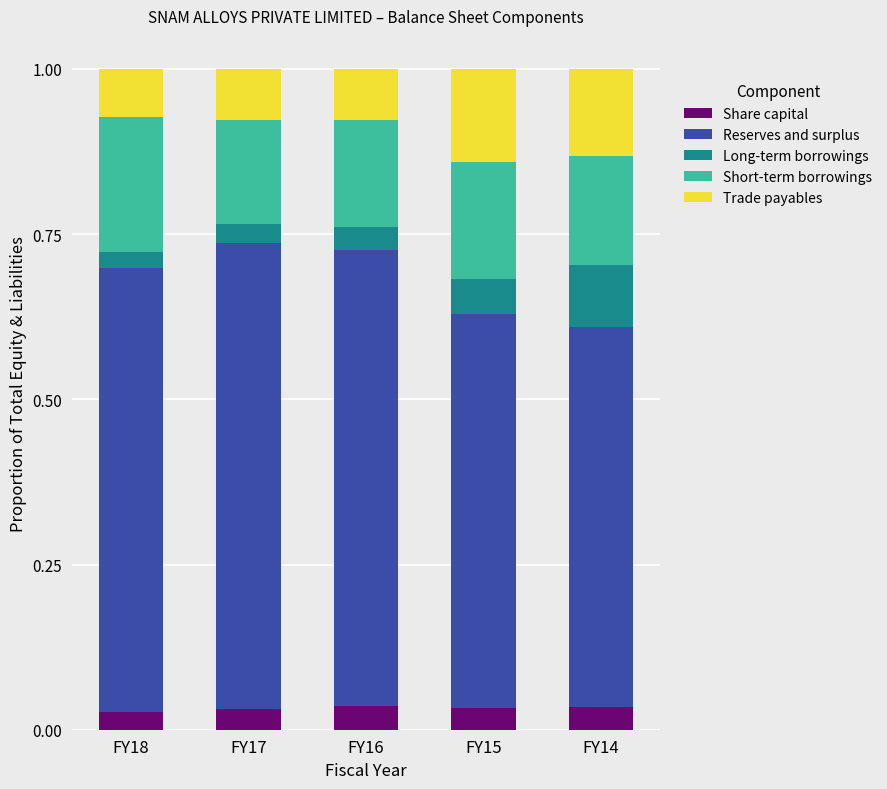

How many Share capital values are between 0 and 1?

5